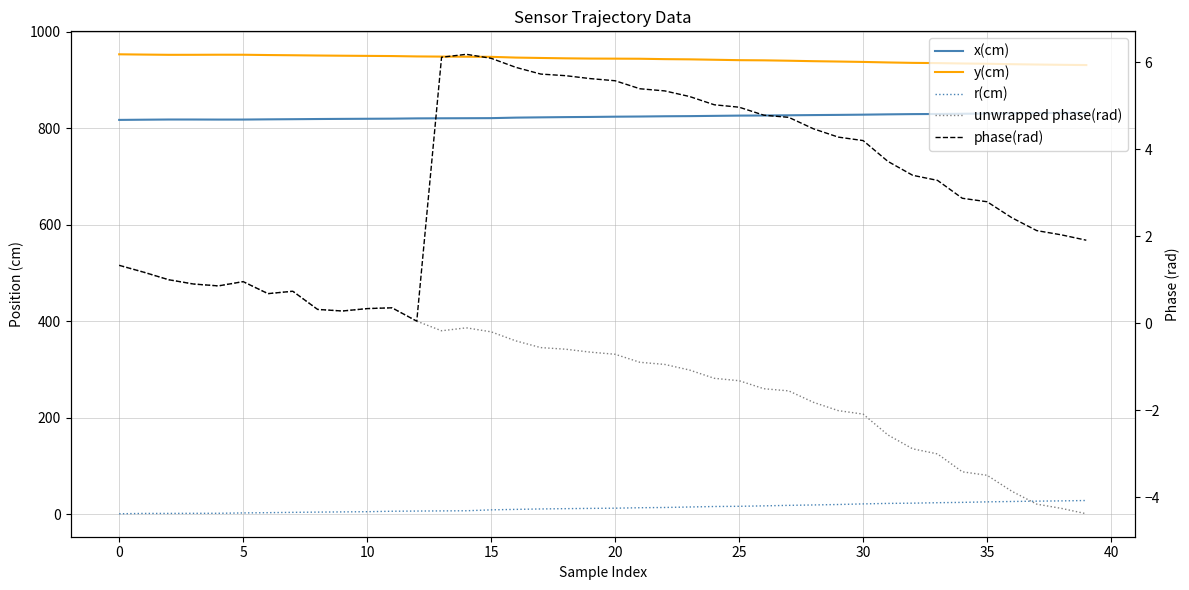

Which series has the largest range (max minus min)?

r(cm)